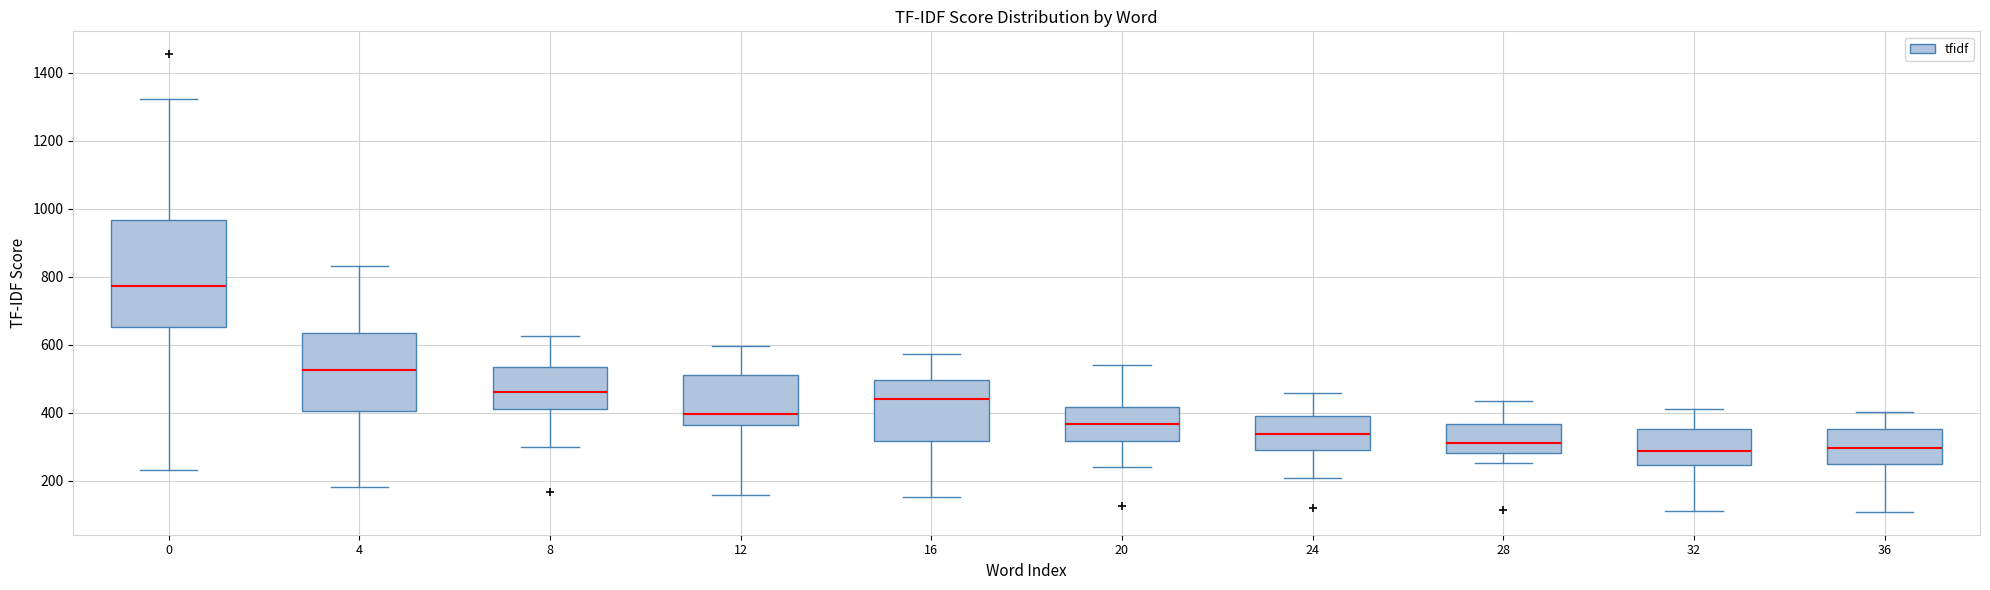

Reading left to right, read every box against the y-axis: the position of its median line, the range the box covers, and the ends of its whiskers. The values are not printed on the chart, so give them approximately, as read against the axis.

0: median 780, box 660 to 960, whiskers 240 to 1320
4: median 520, box 400 to 640, whiskers 180 to 840
8: median 460, box 400 to 540, whiskers 300 to 620
12: median 400, box 360 to 500, whiskers 160 to 600
16: median 440, box 320 to 500, whiskers 160 to 580
20: median 360, box 320 to 420, whiskers 240 to 540
24: median 340, box 280 to 380, whiskers 200 to 460
28: median 300, box 280 to 360, whiskers 260 to 440
32: median 280, box 240 to 360, whiskers 100 to 420
36: median 300, box 240 to 360, whiskers 100 to 400